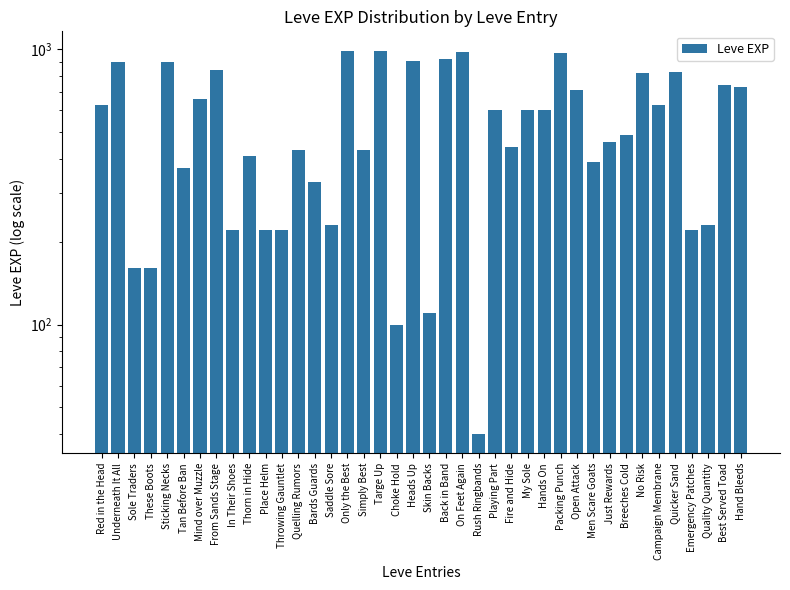

The value at Campaign Membrane is 263. True or false?

False